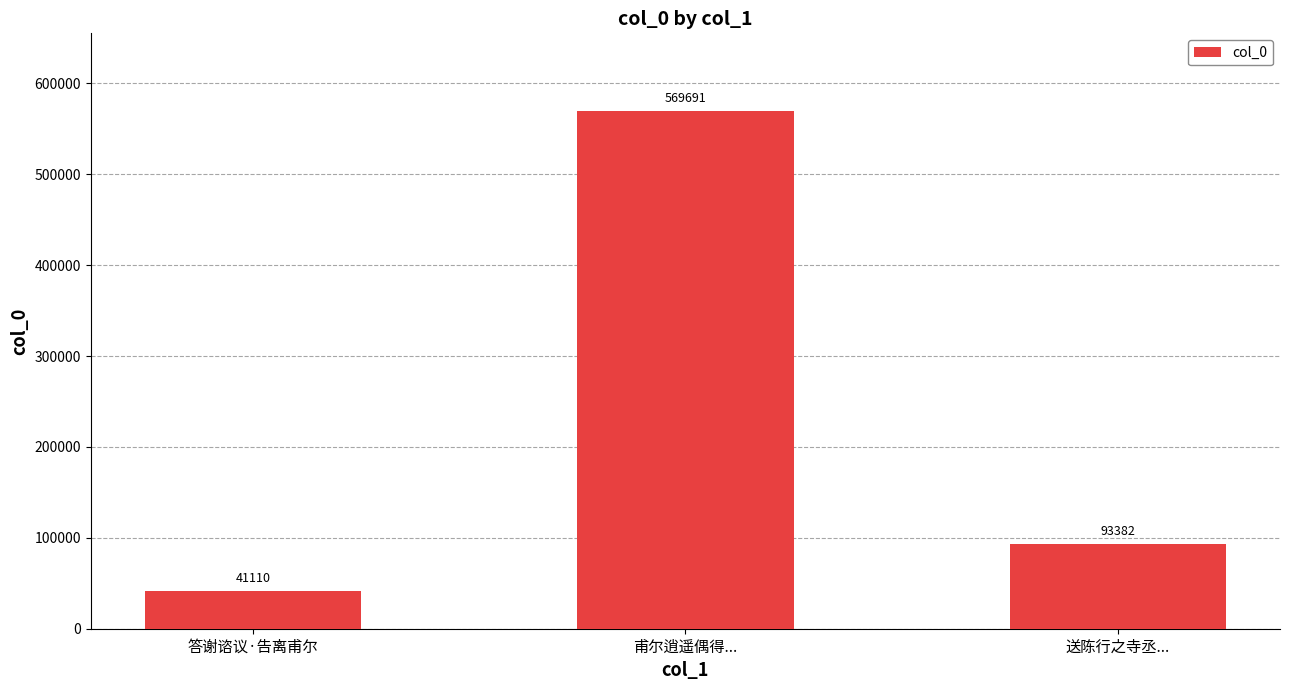

Are the bars grouped side by side (vs. stacked)?

No